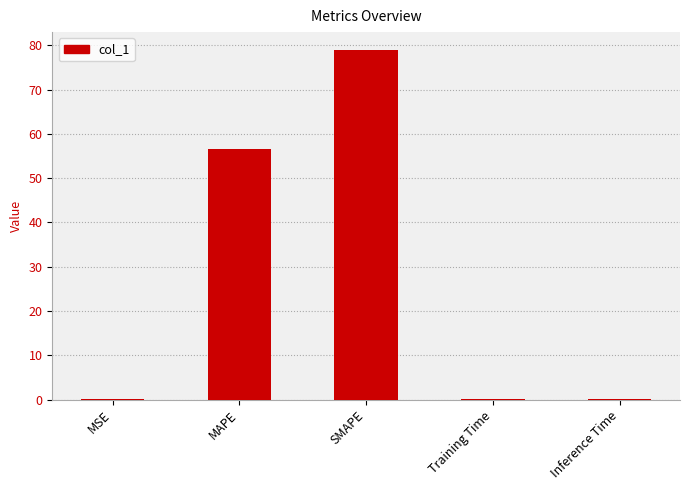

Which has a higher value, SMAPE or Inference Time?

SMAPE